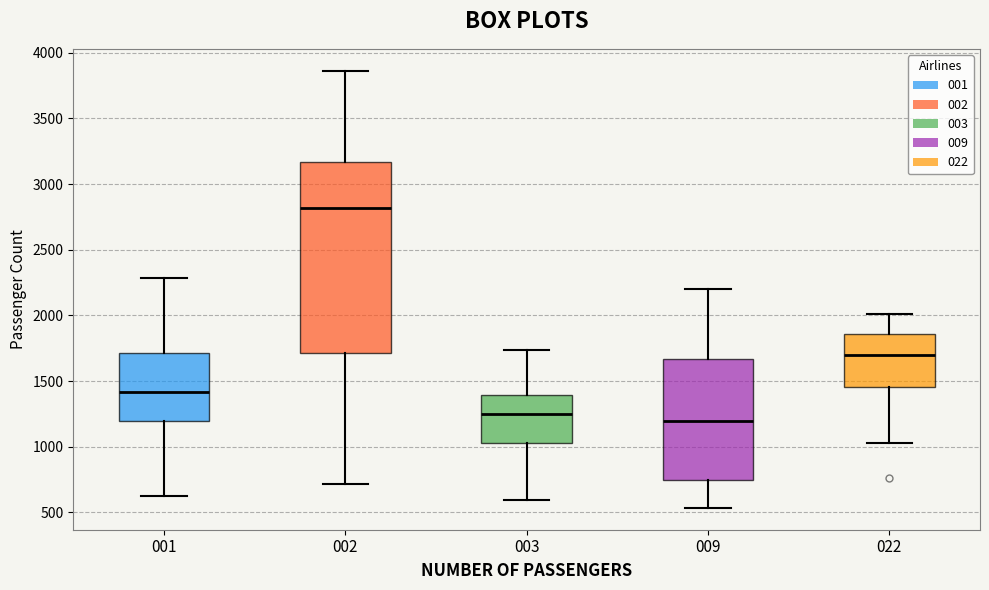

Reading left to right, read every box against the y-axis: the position of its median line, the range the box covers, and the ends of its whiskers. The values are not printed on the chart, so give them approximately, as read against the axis.

001: median 1400, box 1200 to 1700, whiskers 600 to 2300
002: median 2800, box 1700 to 3150, whiskers 700 to 3850
003: median 1250, box 1050 to 1400, whiskers 600 to 1750
009: median 1200, box 750 to 1650, whiskers 550 to 2200
022: median 1700, box 1450 to 1850, whiskers 1050 to 2000